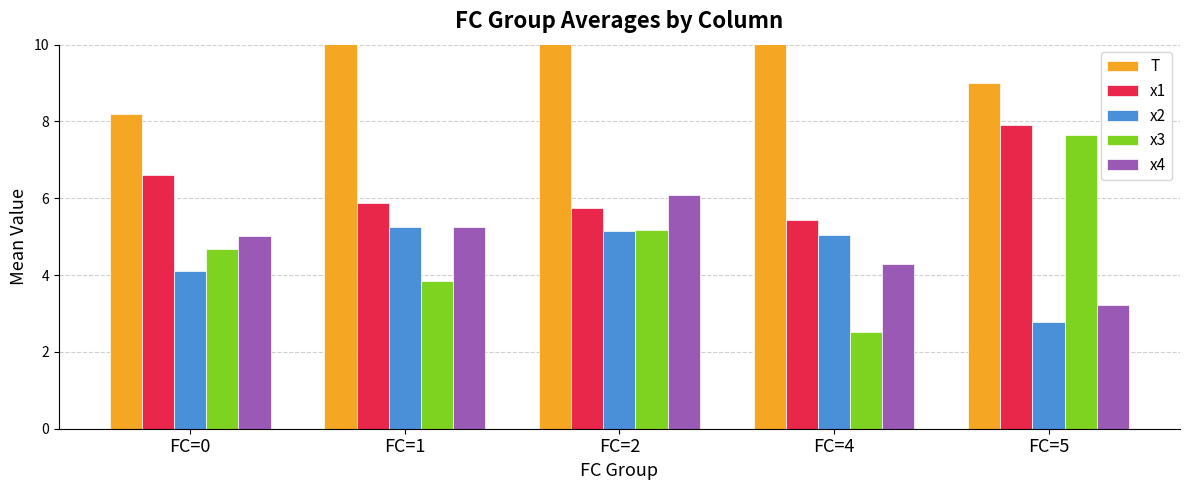

How many bars are there in each group?

5